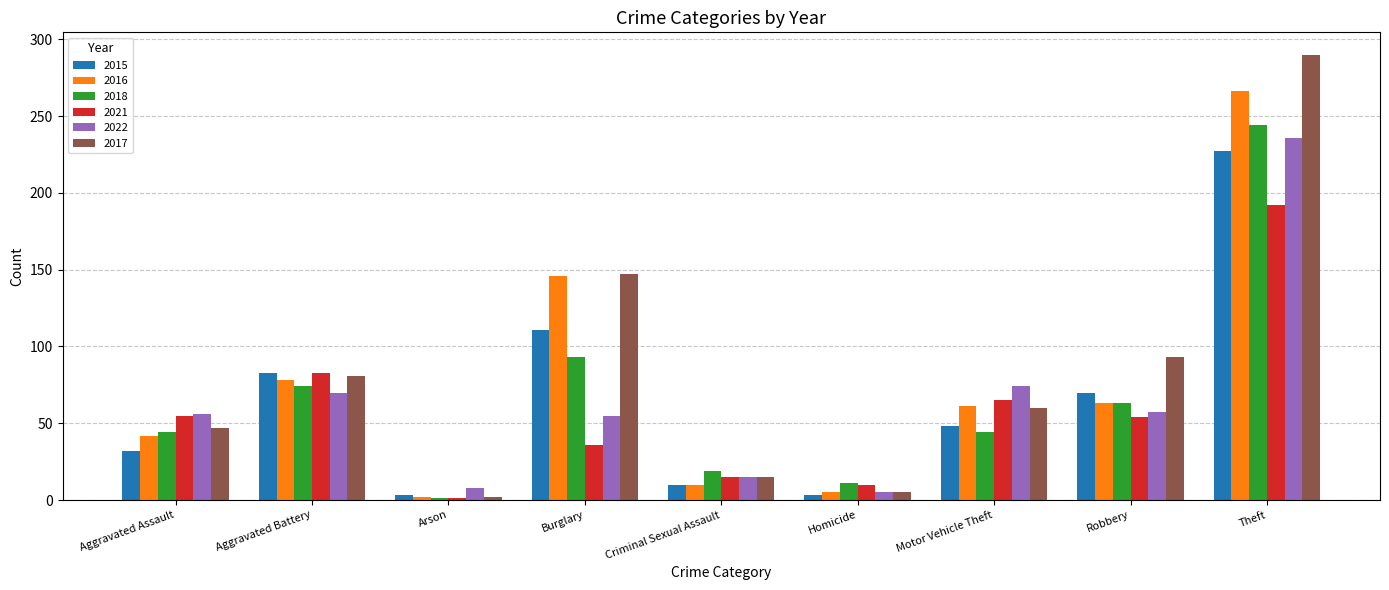

Between Aggravated Assault and Homicide, which series saw the biggest shift?

2022